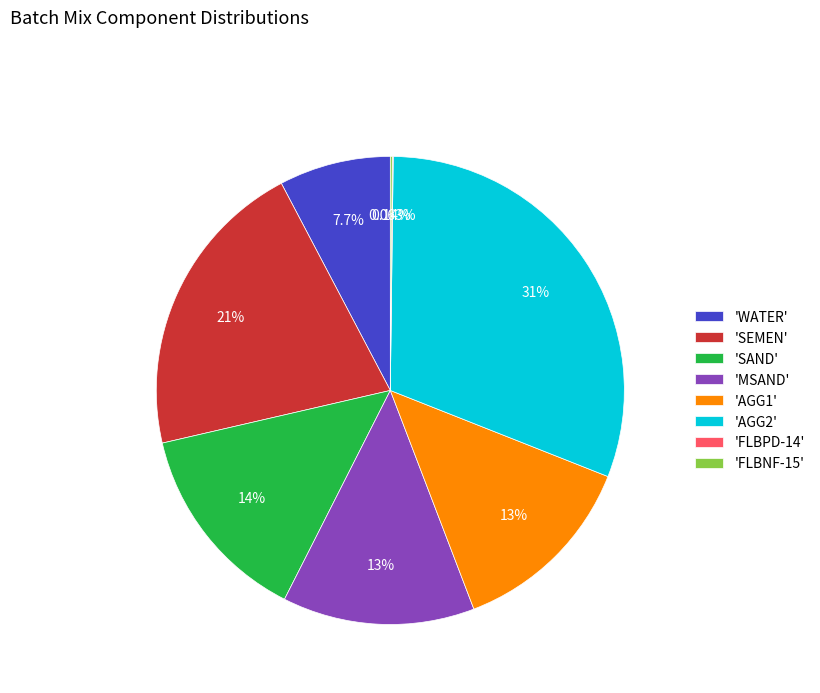

Is there a majority slice in this chart?

No